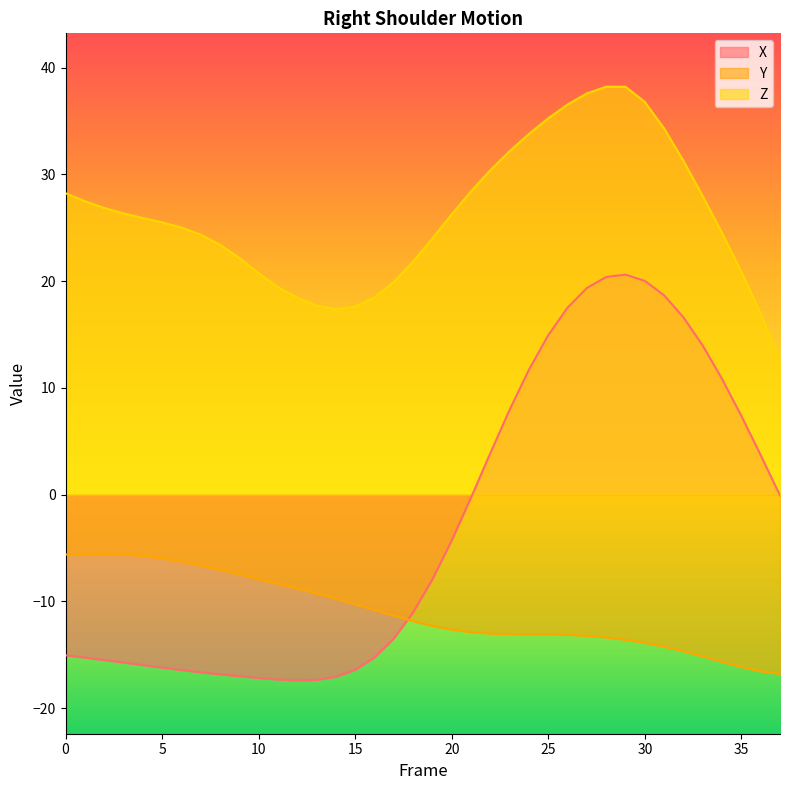

List the series in order of their overall mean, lowest first.

Y, X, Z